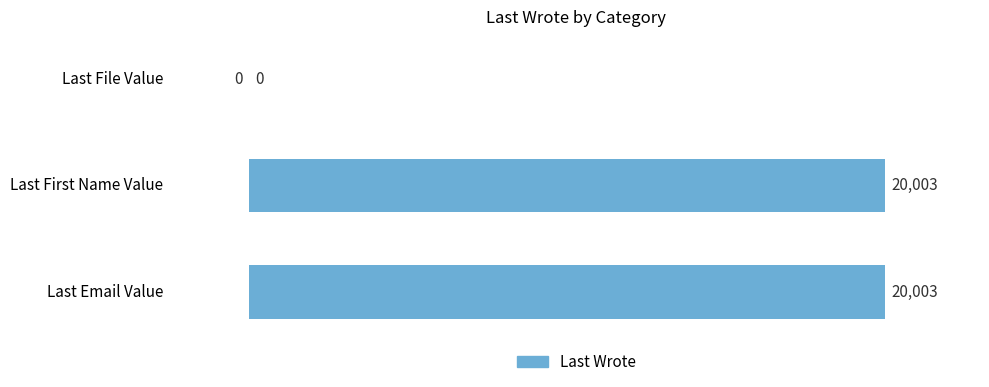

Reading bottom to top, what are all the values shown in this chart?

Last Email Value=20003	Last First Name Value=20003	Last File Value=0